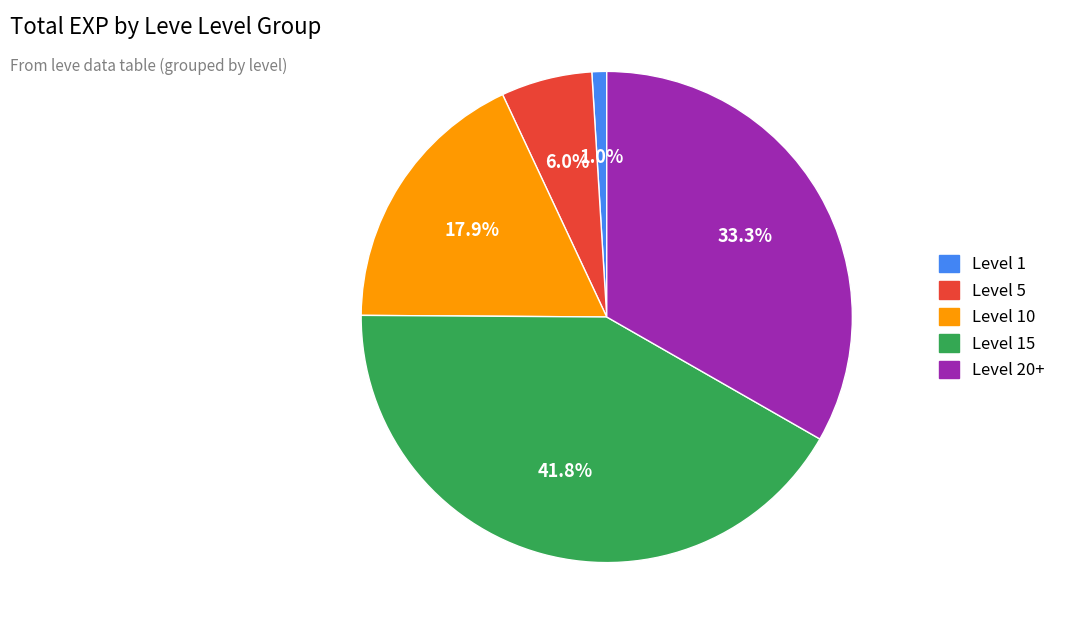

Is there any slice that represents more than half of the pie?

No